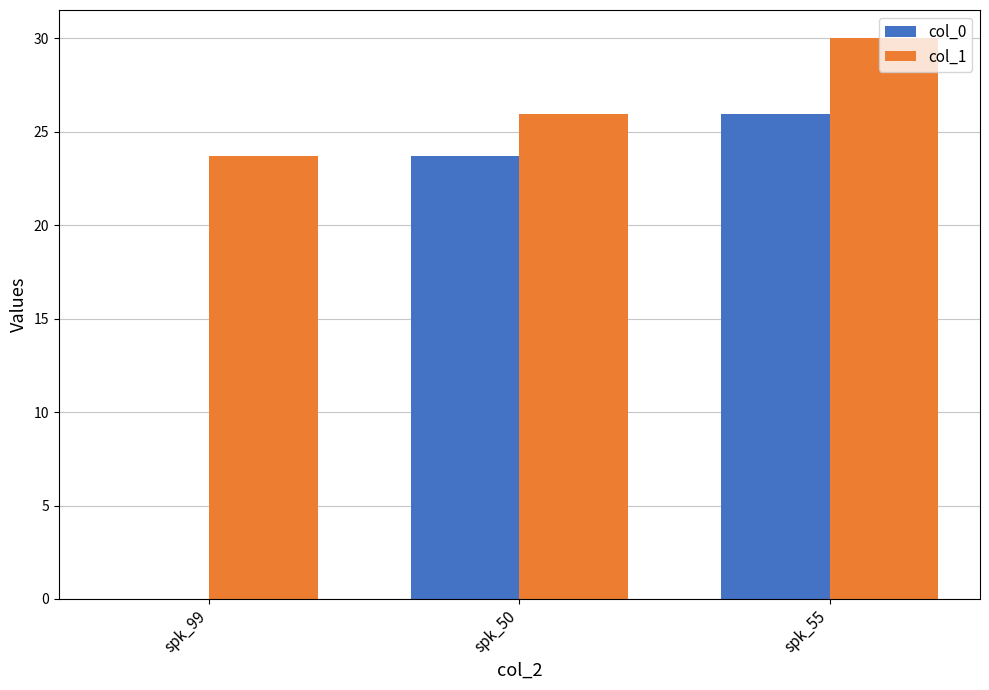

Which series changed the most between spk_99 and spk_55?

col_0